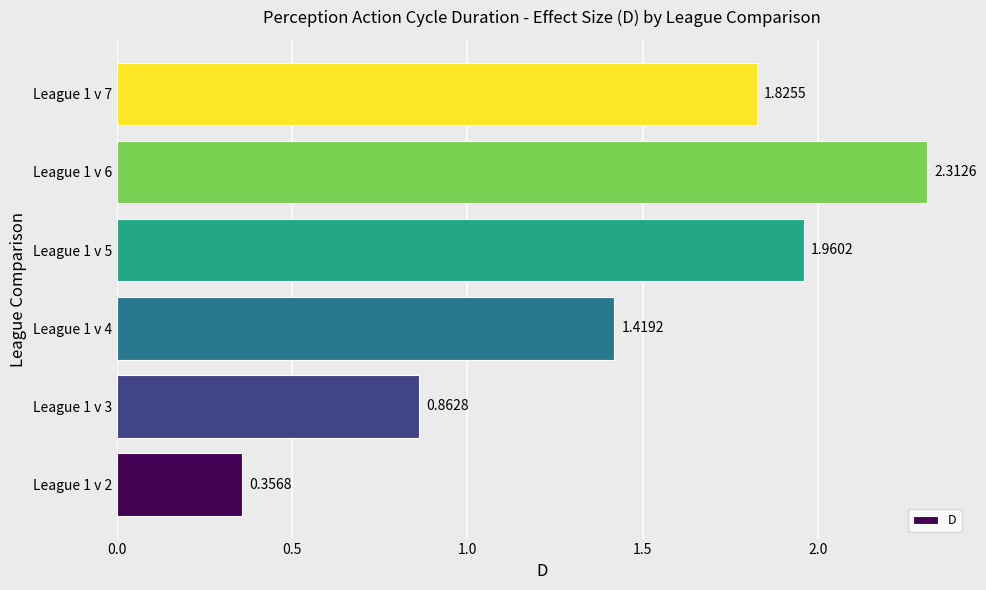

List the labels in order of value, largest first.

League 1 v 6, League 1 v 5, League 1 v 7, League 1 v 4, League 1 v 3, League 1 v 2